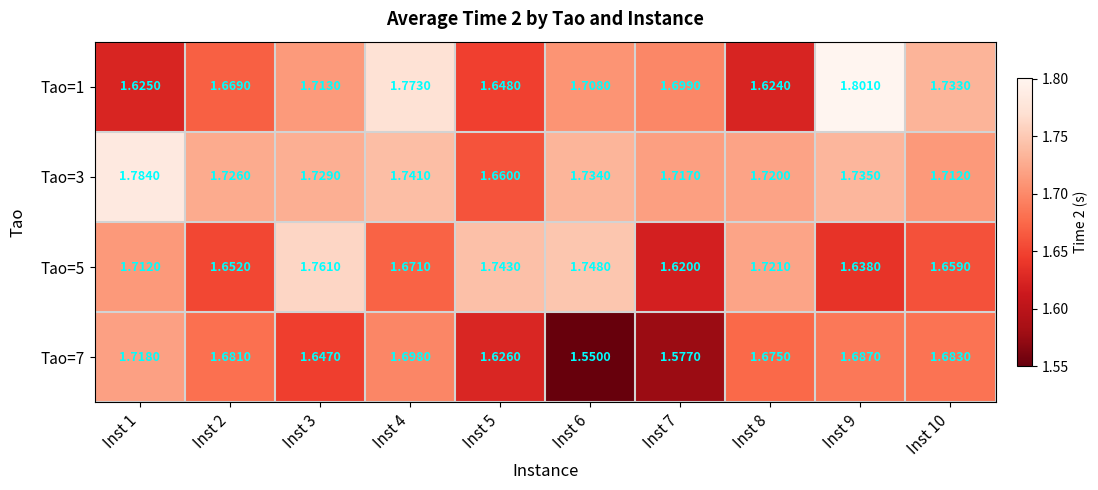

Is the value of Tao=7 at Inst 8 greater than the value of Tao=1 at Inst 8?

Yes